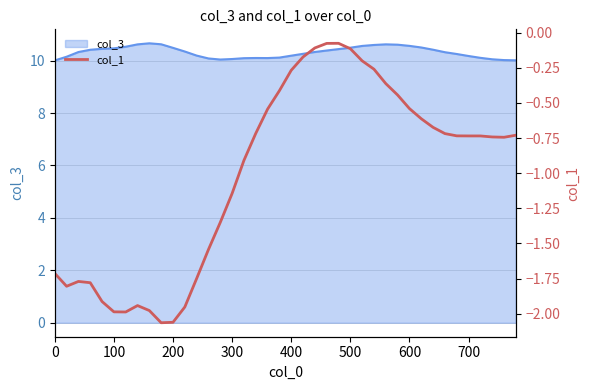

What is the value of the 34th point from the left?

-0.7